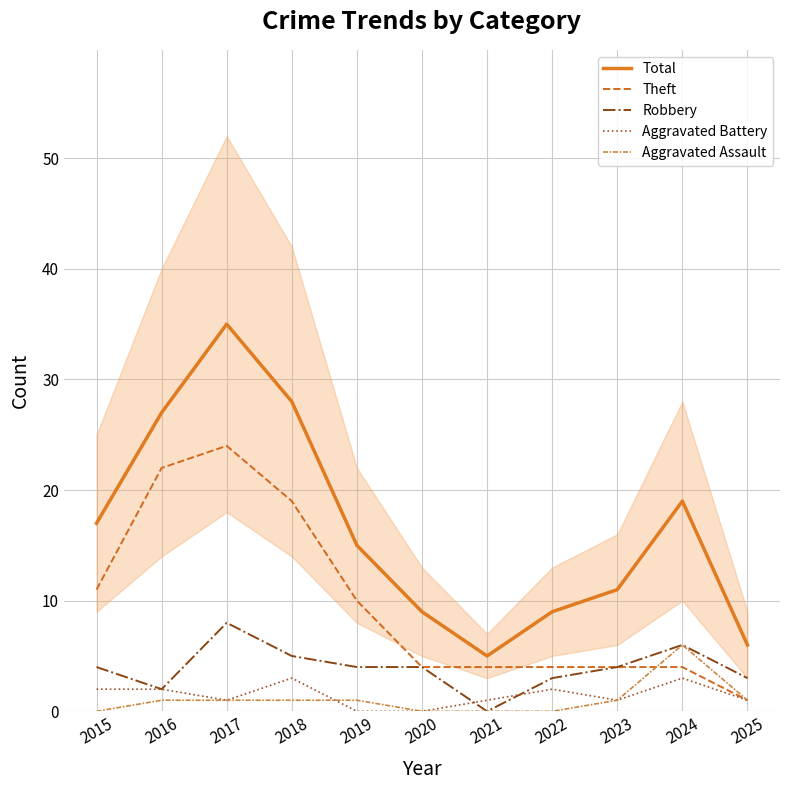

What is the difference between the maximum and minimum values in the Total series?

30